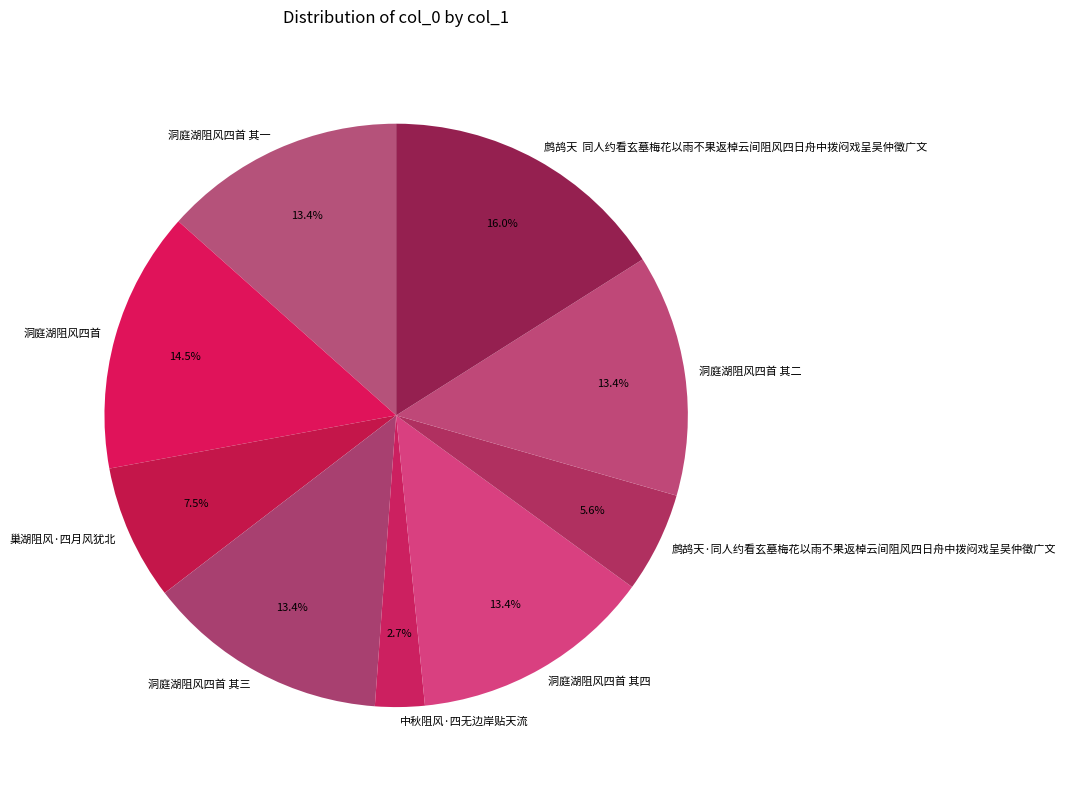

Which has a higher value, 洞庭湖阻风四首 or 洞庭湖阻风四首 其一?

洞庭湖阻风四首